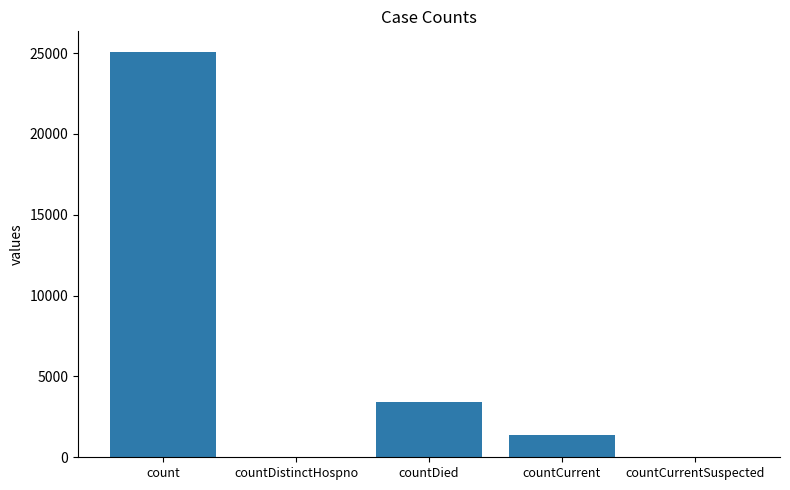

Does the chart contain stacked bars?

No